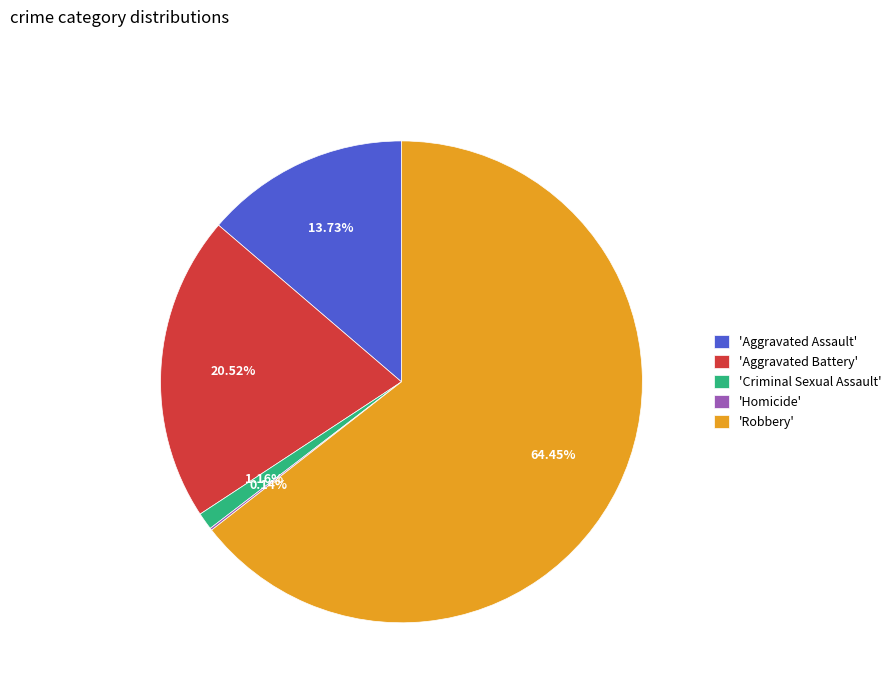

Is there a majority slice in this chart?

Yes